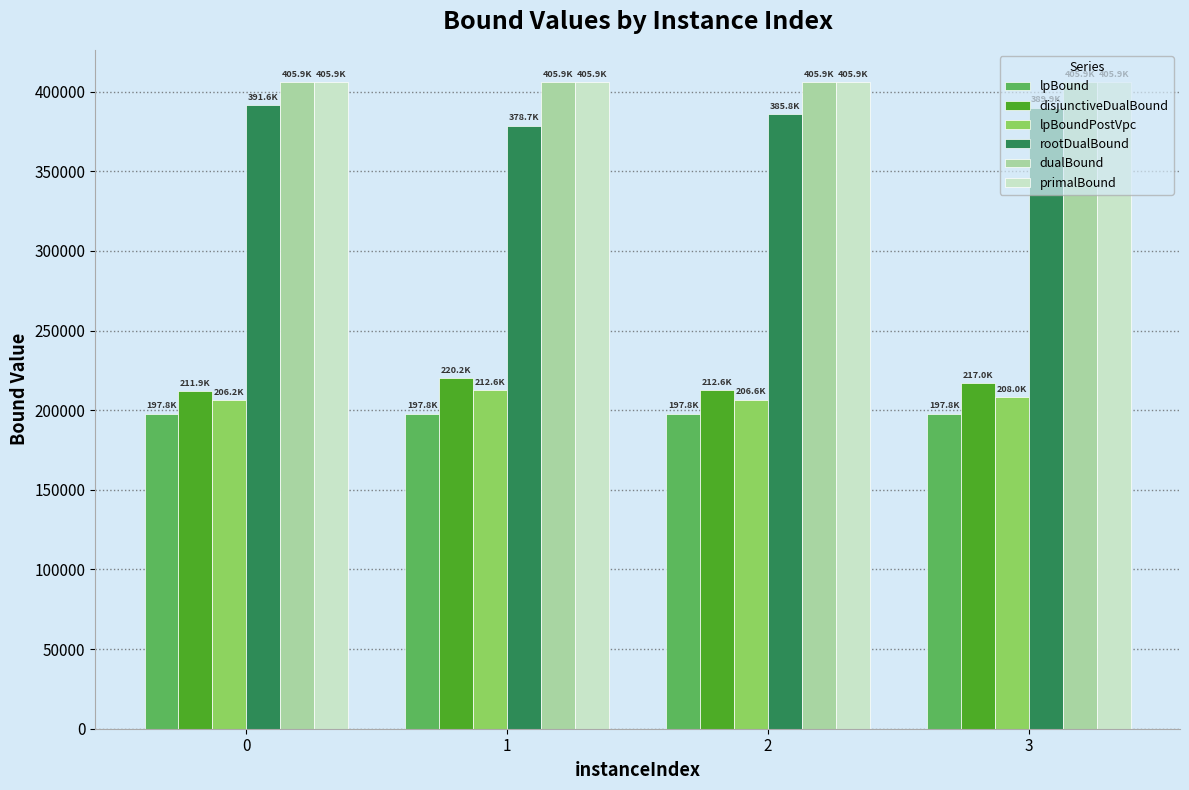

How many bars are there in total?

24